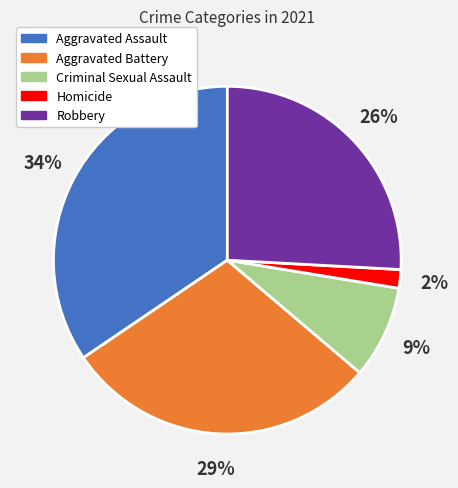

To the nearest percent, what is the average slice percentage?

20%